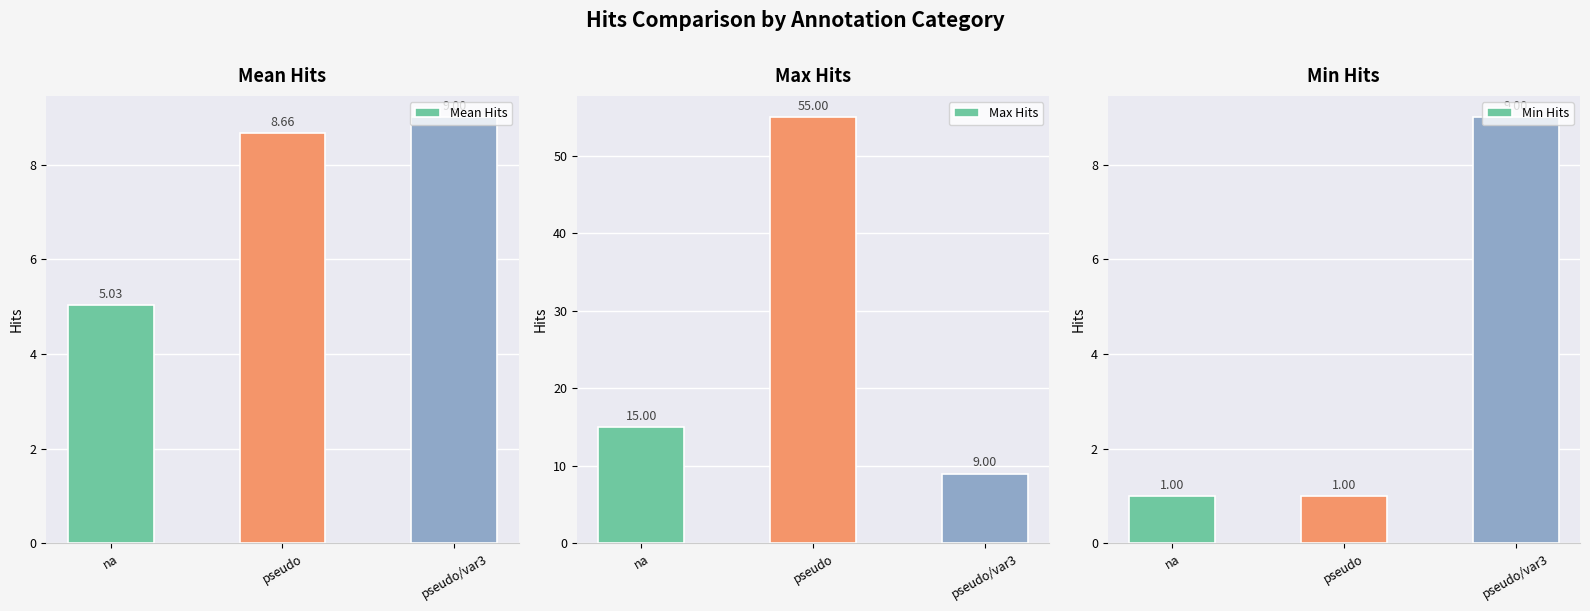

What is the sum of the Mean Hits values at pseudo and pseudo/var3?

17.7